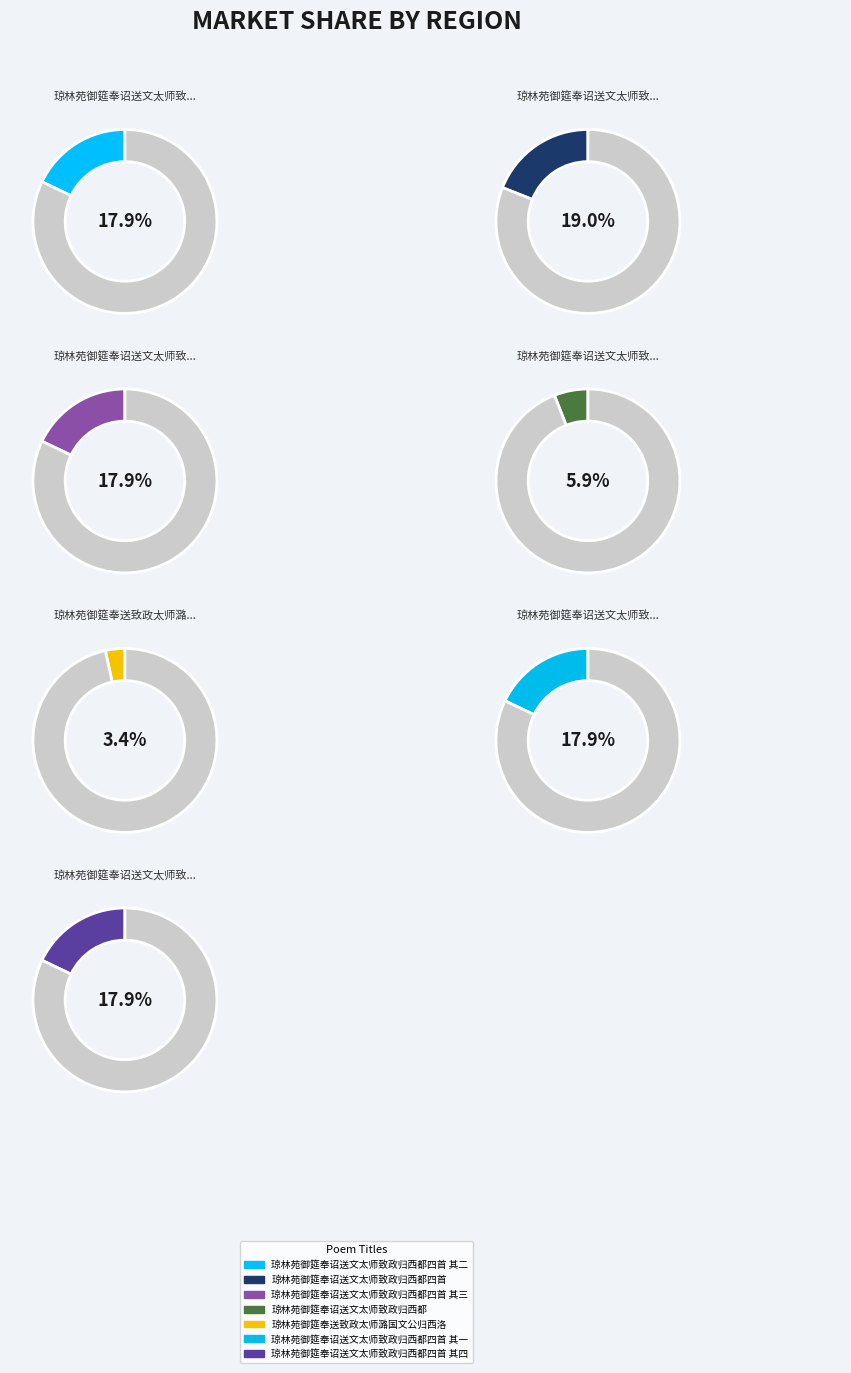

How many segments does this pie chart have?

7